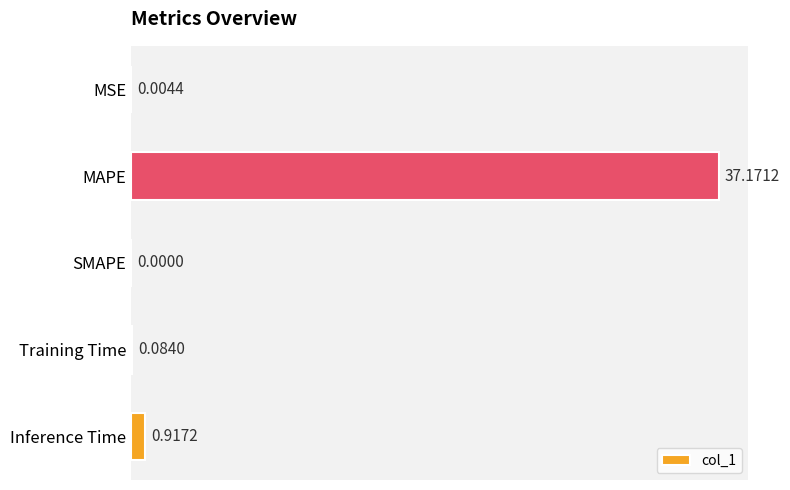

Which label corresponds to the largest value in the chart?

MAPE